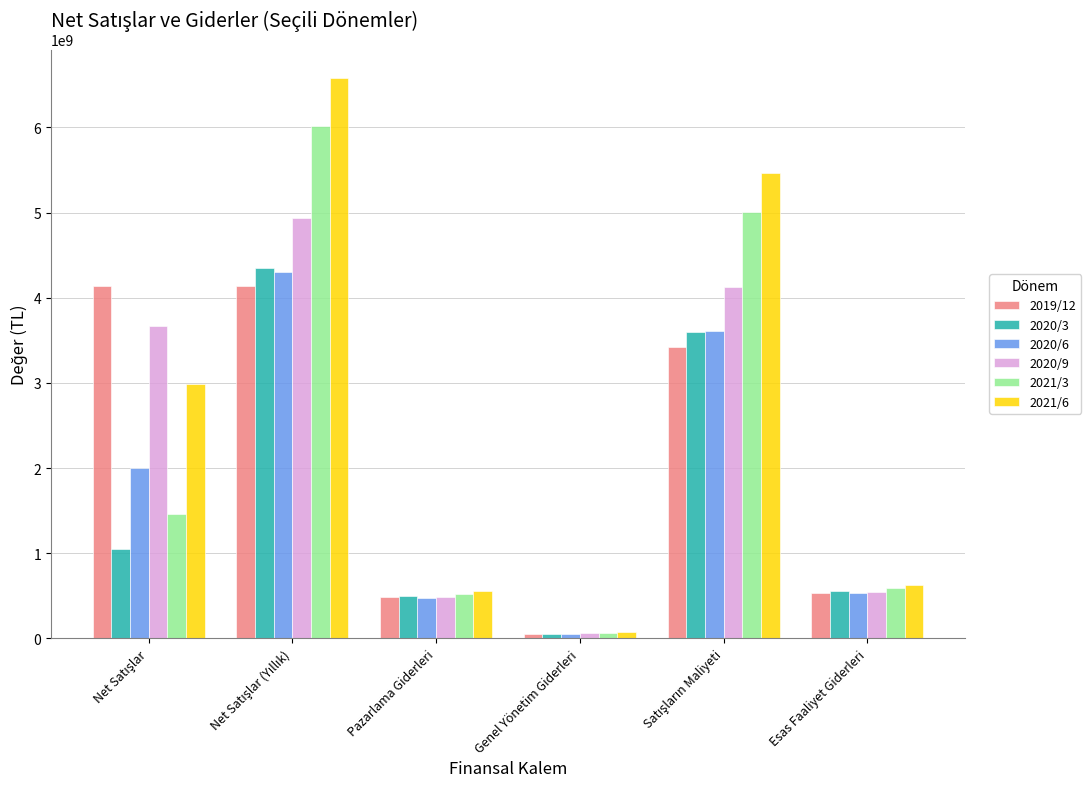

At which label does 2021/6 reach its minimum?

Genel Yönetim Giderleri